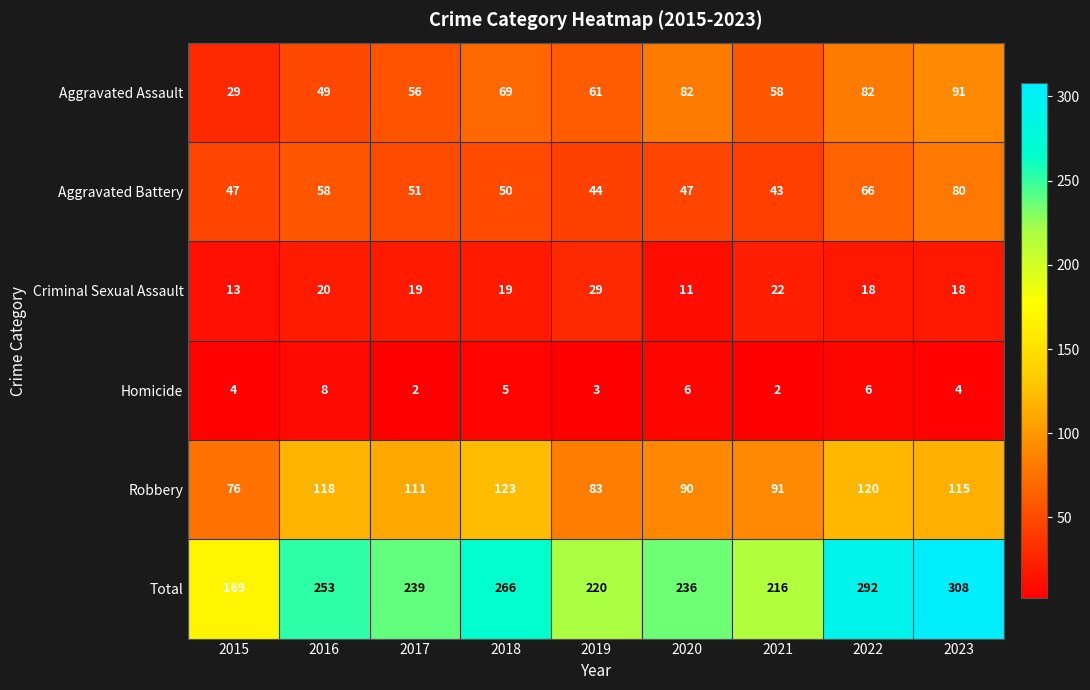

What is the approximate value of Aggravated Battery at 2023?

80